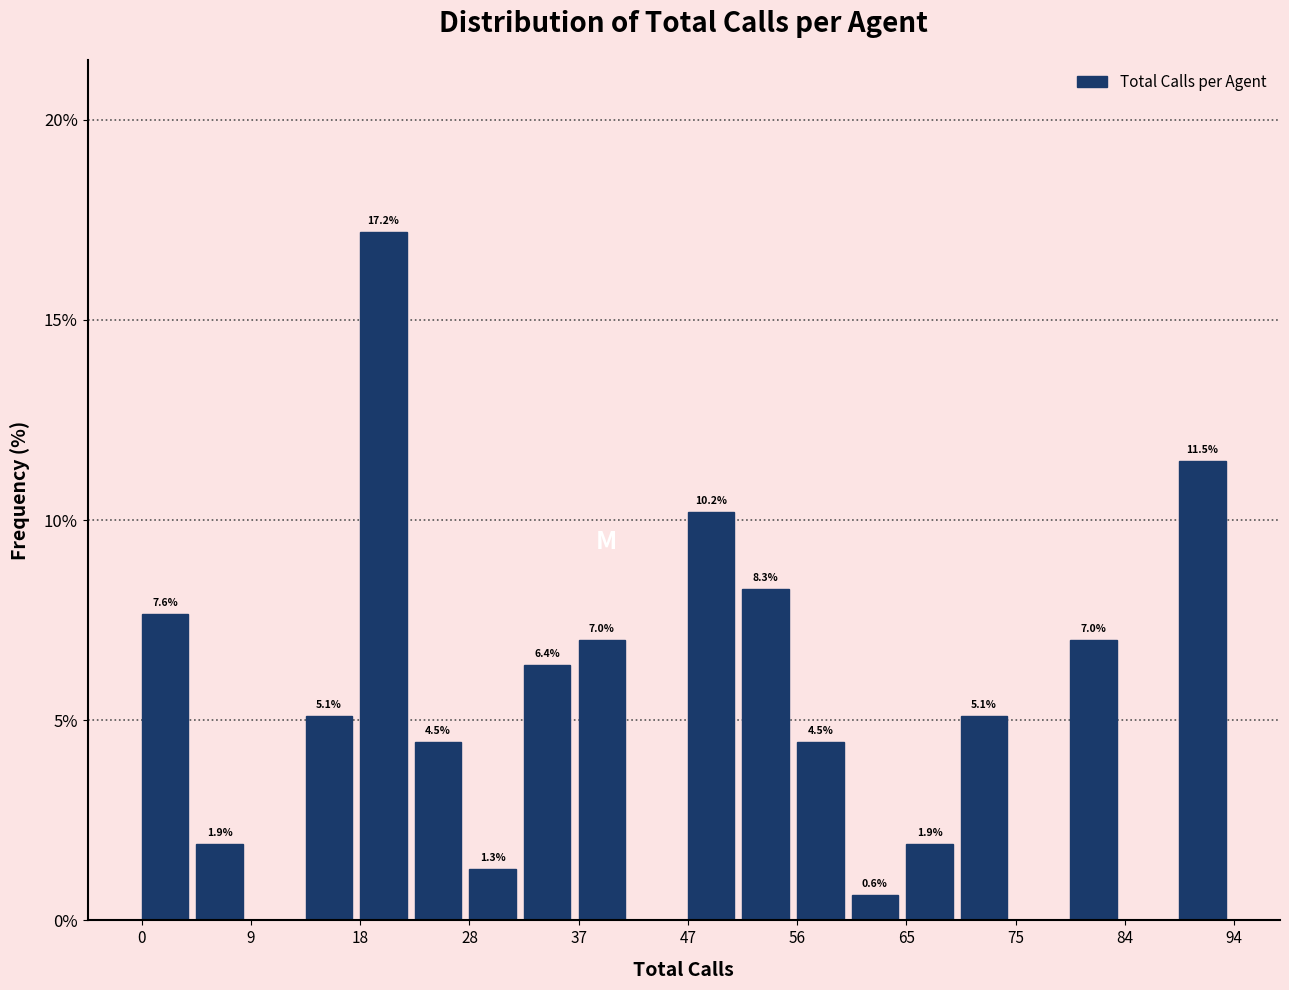

Which range on the x-axis has the tallest bar?

18.8 to 23.5